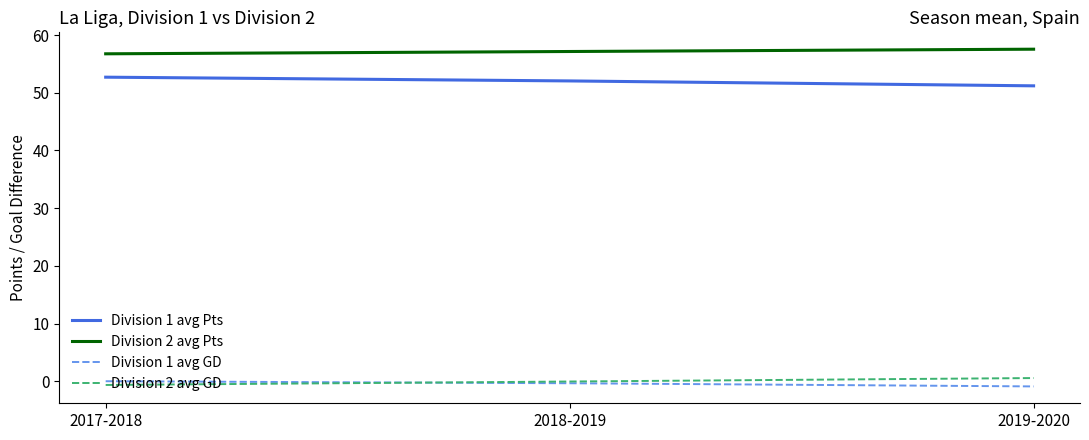

Is it true that Division 1 avg Pts equals 51.2 at 2019-2020?

True